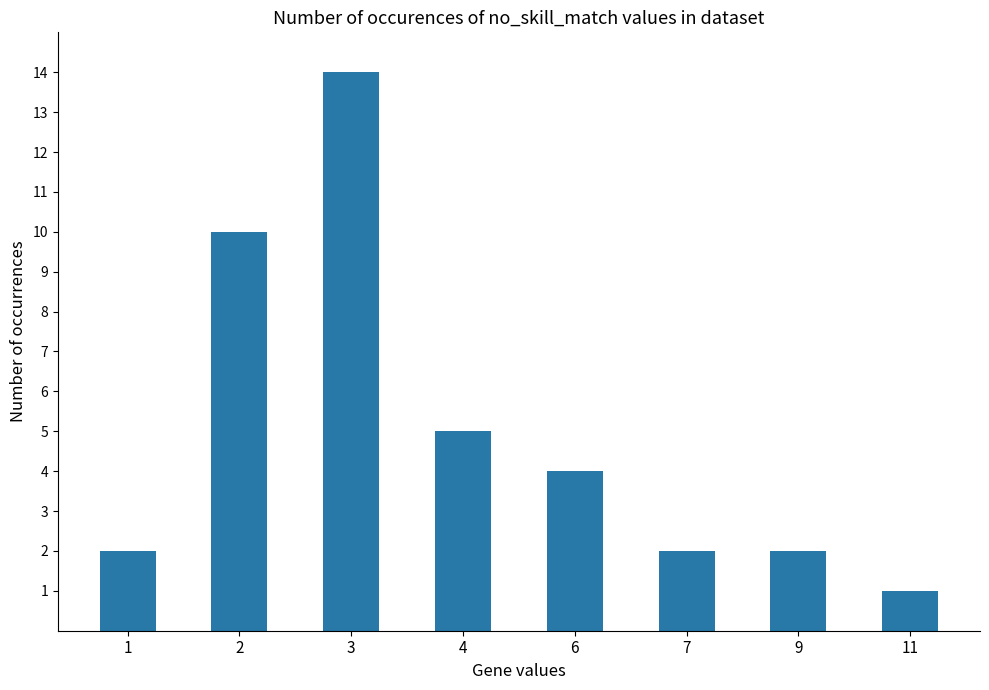

How many bars are there in total?

8